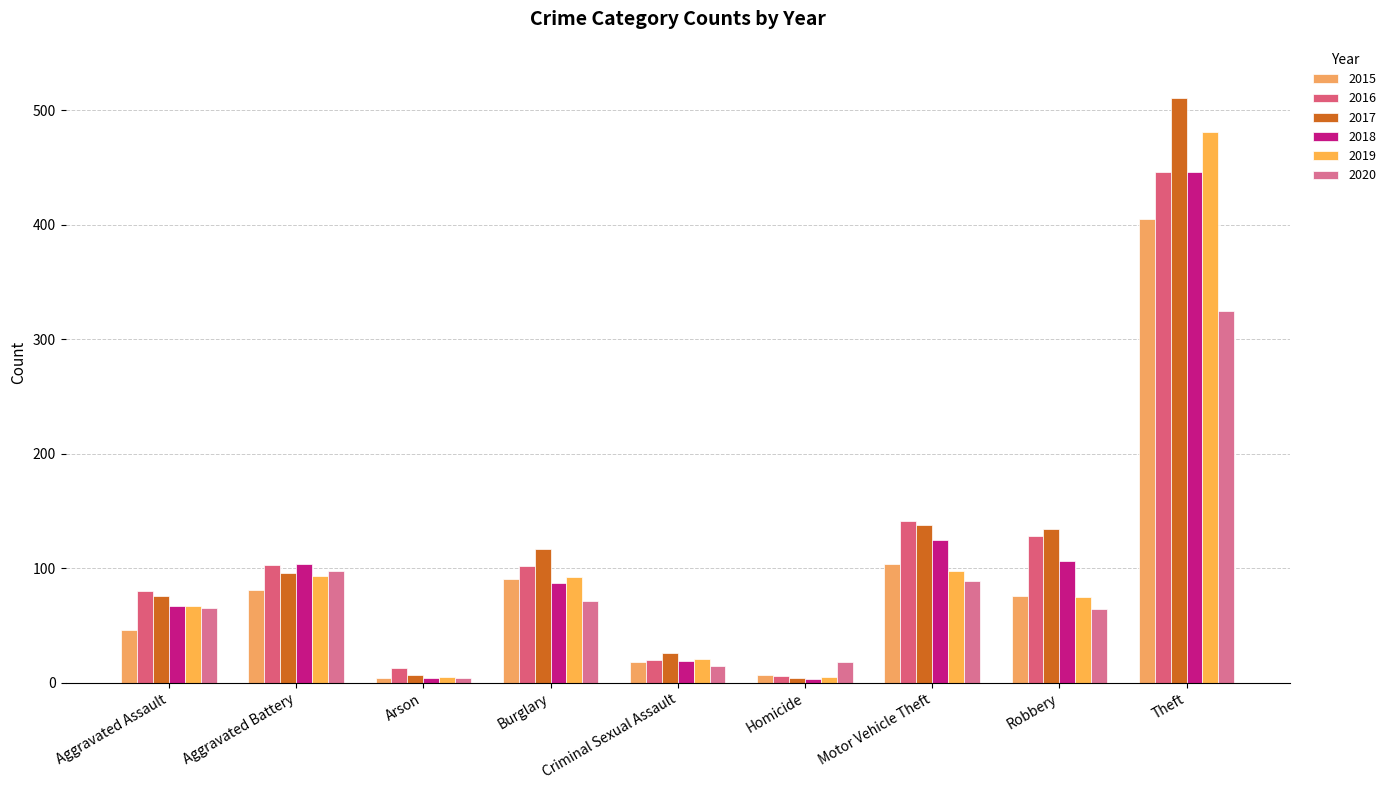

How many groups of bars are there?

9